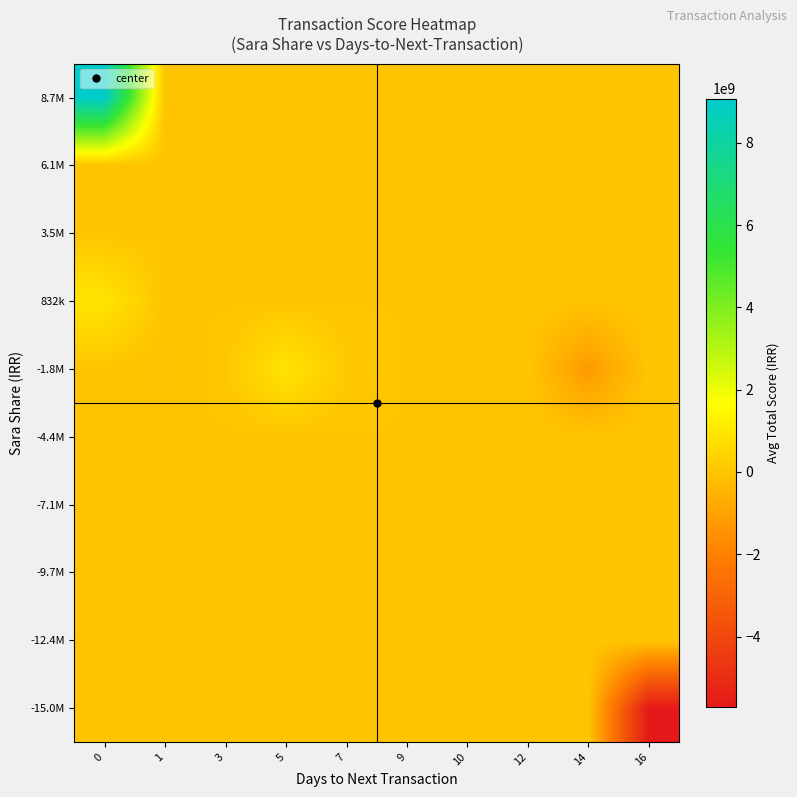

Reading left to right, transcribe all the data shown in this chart.

-15.0M: 0=0.0	1=0.0	3=0.0	5=0.0	7=0.0	9=0.0	10=0.0	12=0.0	14=0.0	16=-5715000000.0
-12.4M: 0=0.0	1=0.0	3=0.0	5=0.0	7=0.0	9=0.0	10=0.0	12=0.0	14=0.0	16=0.0
-9.7M: 0=0.0	1=0.0	3=0.0	5=0.0	7=0.0	9=0.0	10=0.0	12=0.0	14=0.0	16=0.0
-7.1M: 0=0.0	1=0.0	3=0.0	5=0.0	7=0.0	9=0.0	10=0.0	12=0.0	14=0.0	16=0.0
-4.4M: 0=0.0	1=0.0	3=0.0	5=0.0	7=0.0	9=0.0	10=0.0	12=0.0	14=0.0	16=0.0
-1.8M: 0=-7388179.3	1=-85373514.6	3=53990000.0	5=908000000.0	7=137687250.0	9=0.0	10=0.0	12=0.0	14=-1221366300.0	16=0.0
832k: 0=933750000.0	1=0.0	3=0.0	5=0.0	7=0.0	9=0.0	10=0.0	12=0.0	14=0.0	16=0.0
3.5M: 0=0.0	1=0.0	3=0.0	5=0.0	7=0.0	9=0.0	10=0.0	12=0.0	14=0.0	16=0.0
6.1M: 0=0.0	1=0.0	3=0.0	5=0.0	7=0.0	9=0.0	10=0.0	12=0.0	14=0.0	16=0.0
8.7M: 0=9074400000.0	1=0.0	3=0.0	5=0.0	7=0.0	9=0.0	10=0.0	12=0.0	14=0.0	16=0.0